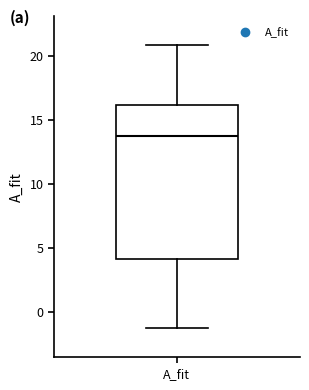

Where is the upper edge of the box for A_fit on the y-axis? The values are not printed on the chart, so give them approximately, as read against the axis.

16.0